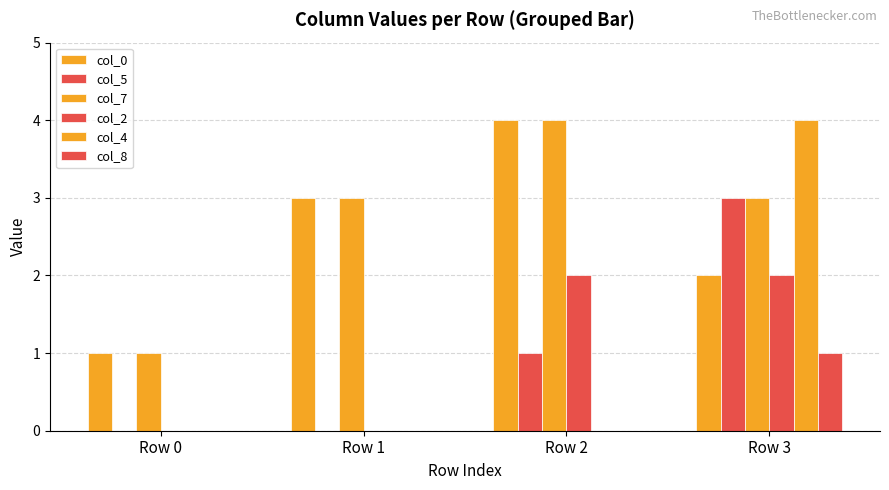

How many groups of bars are there?

4